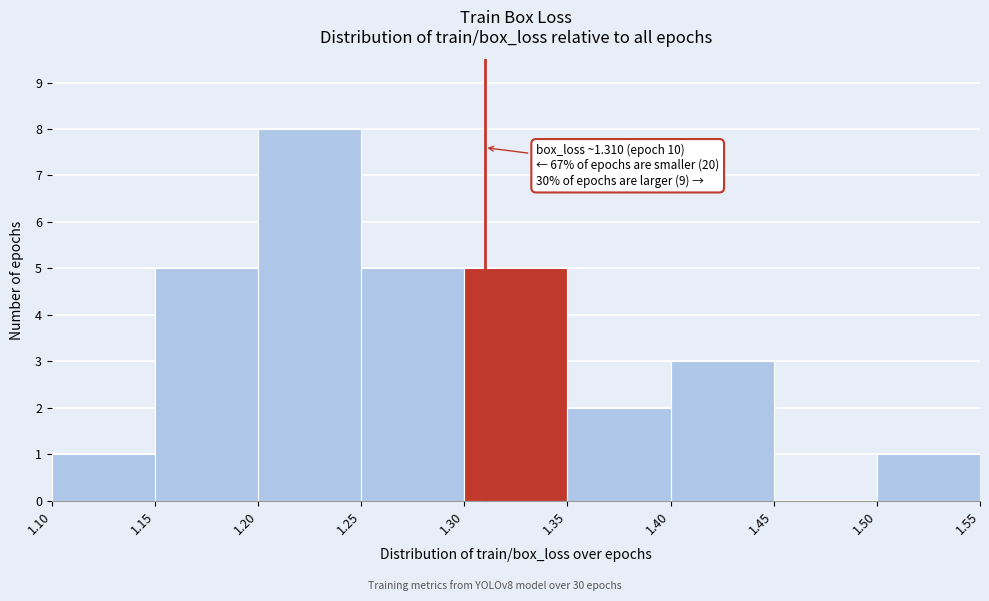

Over which range of the x-axis is the bar tallest?

1.20 to 1.25